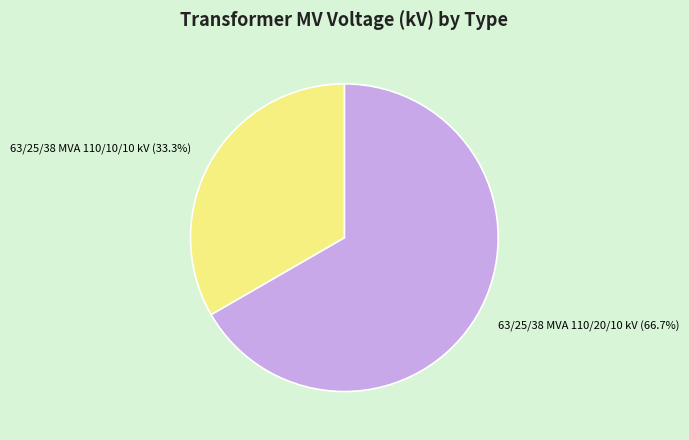

Which has a higher value, 63/25/38 MVA 110/20/10 kV or 63/25/38 MVA 110/10/10 kV?

63/25/38 MVA 110/20/10 kV